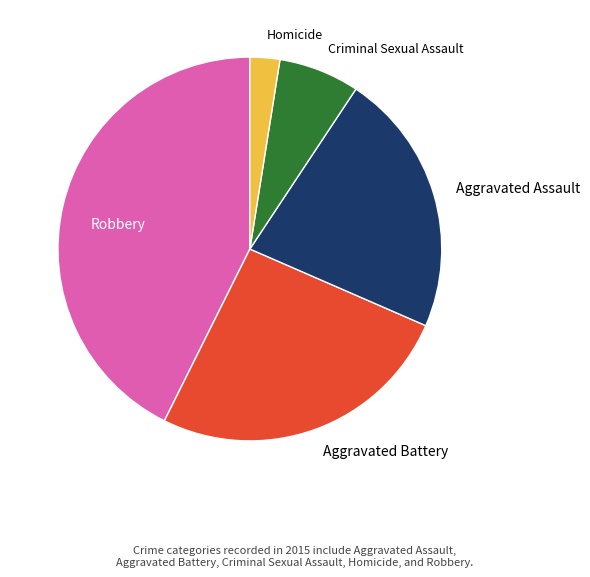

Is it true that Robbery is 36% of the pie?

False